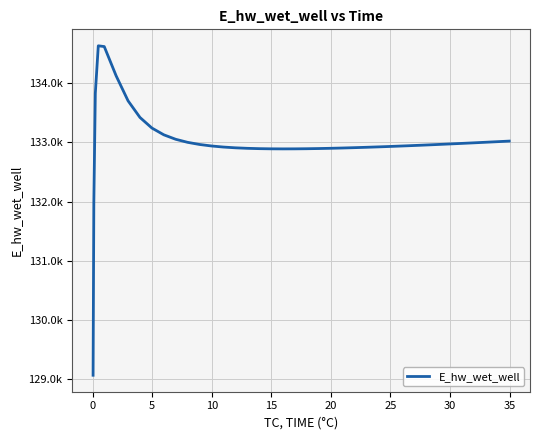

What is the sum of all values?

5319953.8